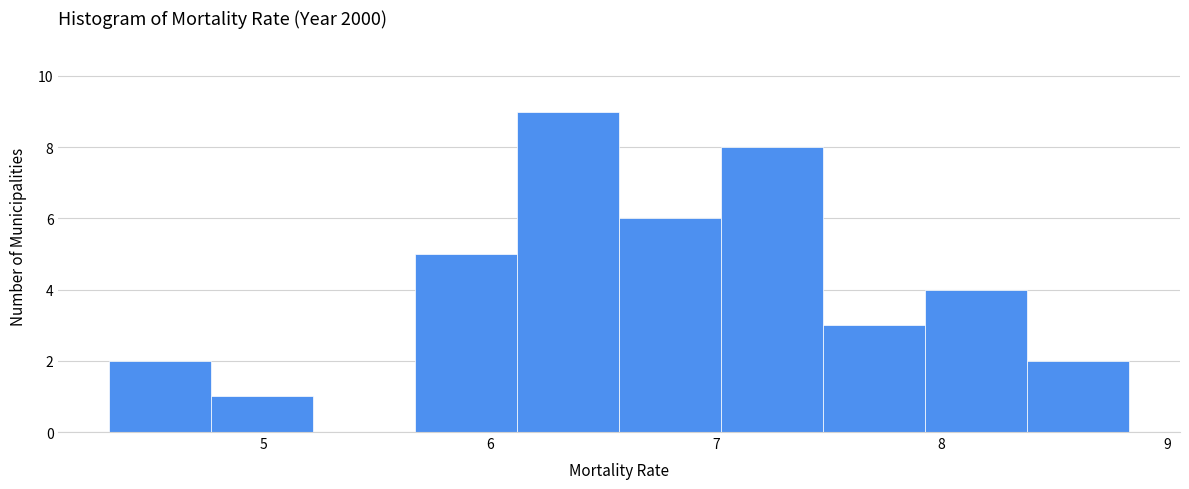

Reading left to right, transcribe this chart: for each bar, give the range it covers on the x-axis and its height. Neither the bar edges nor the heights are printed on the chart, so give them approximately, as read against the axes.

4.3 to 4.8: 2
4.8 to 5.2: 1
5.2 to 5.7: 0
5.7 to 6.1: 5
6.1 to 6.6: 9
6.6 to 7.0: 6
7.0 to 7.5: 8
7.5 to 7.9: 3
7.9 to 8.4: 4
8.4 to 8.8: 2